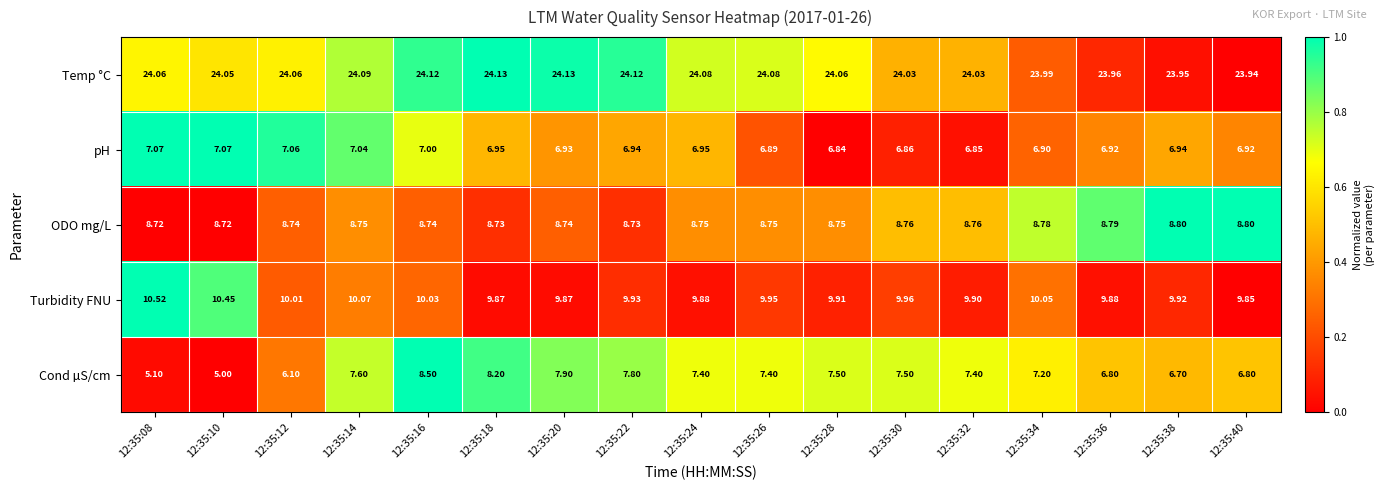

Rank the series at 12:35:28 from highest to lowest value.

Temp °C, Turbidity FNU, ODO mg/L, Cond µS/cm, pH